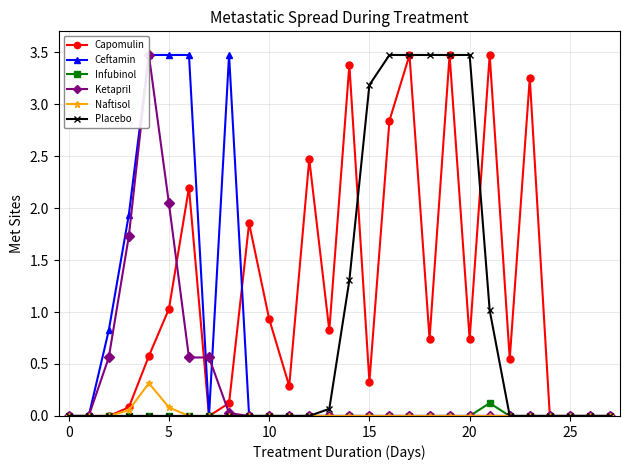

Which series has the largest total across all categories?

Capomulin